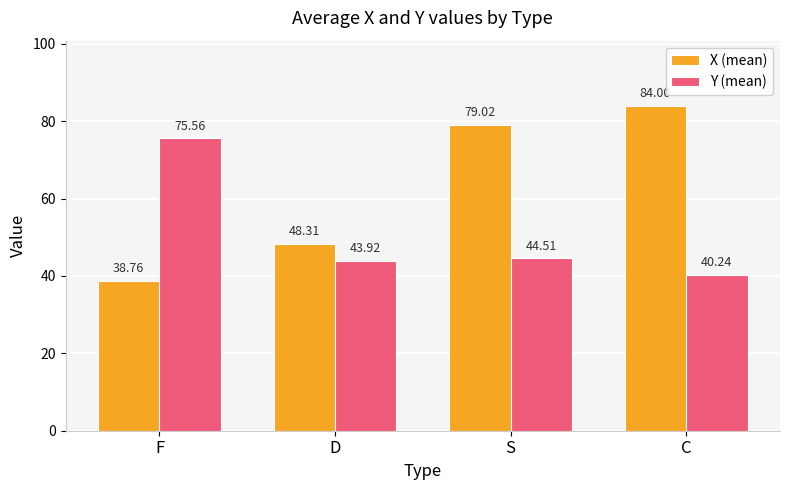

What are all the series names shown in the legend?

X (mean), Y (mean)